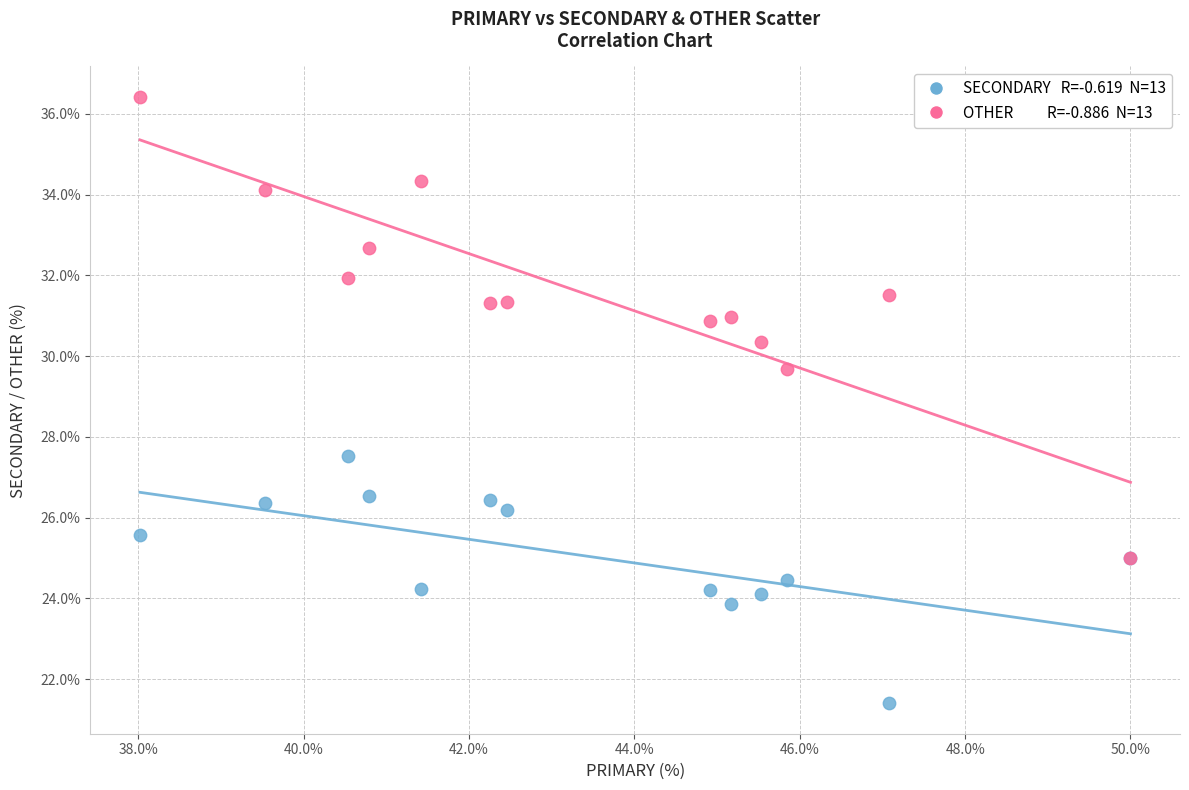

Across all series, what Y value is closest to 28?

27.5